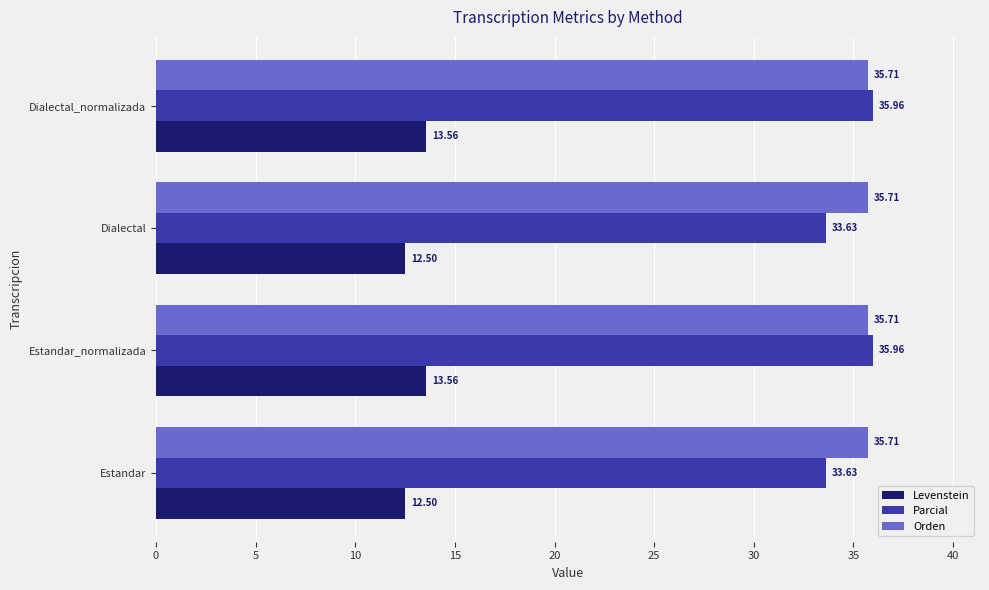

What is the average value of the Levenstein series?

13.0